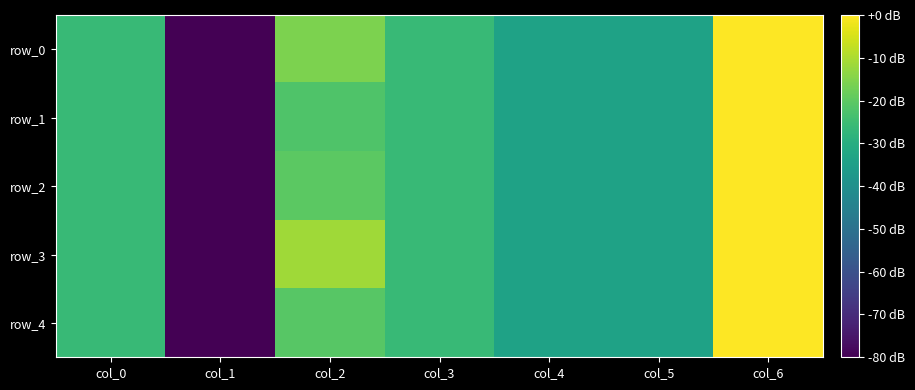

How many series are shown in this chart?

5